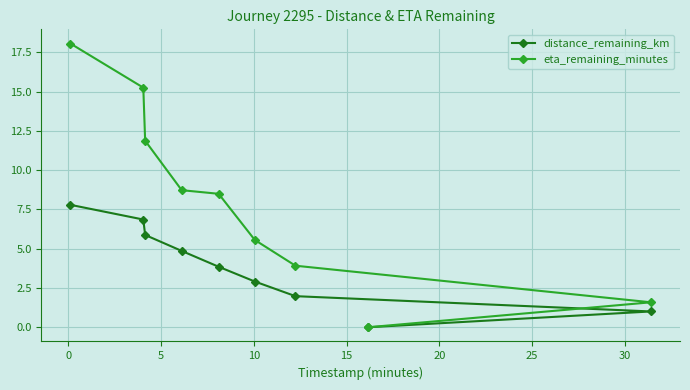

What is the average value of the eta_remaining_minutes series?

8.2